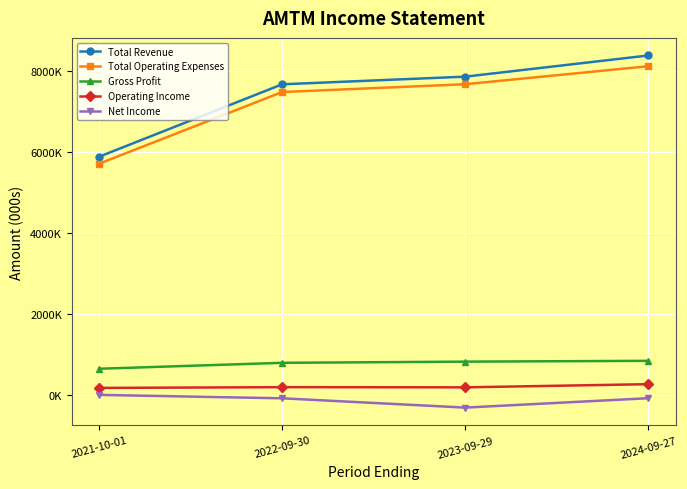

Is it true that Total Operating Expenses equals 5714400 at 2021-10-01?

True